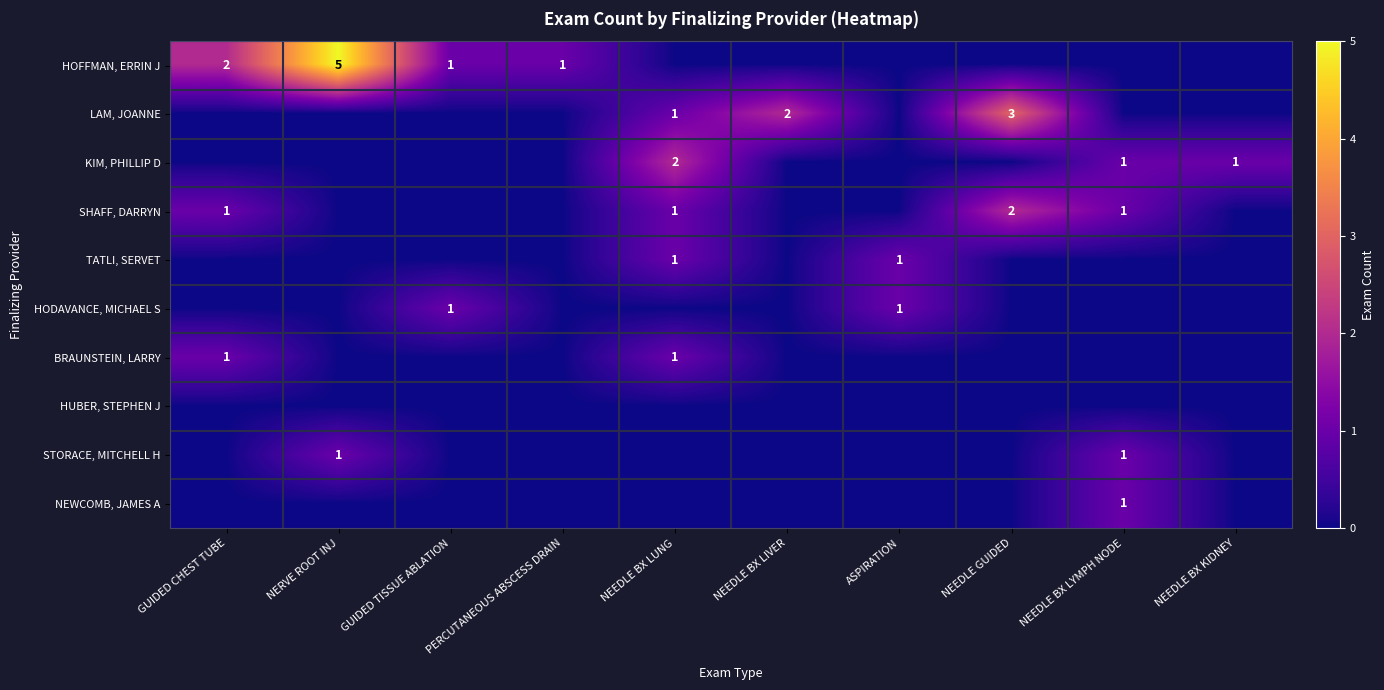

Between NERVE ROOT INJ and NEEDLE BX LIVER, which series saw the biggest shift?

HOFFMAN, ERRIN J